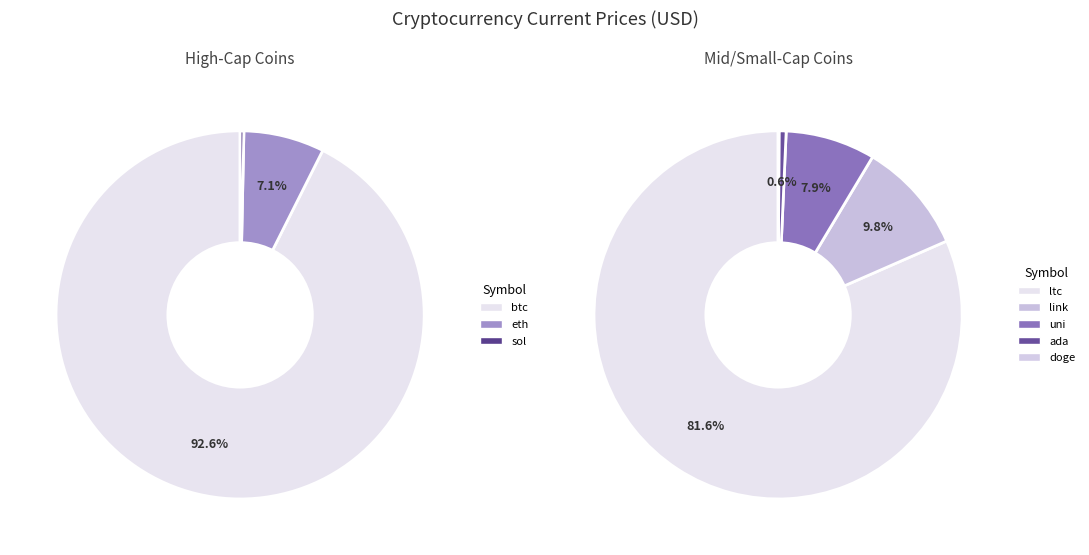

What percentage is the eth slice, to the nearest percent?

7%